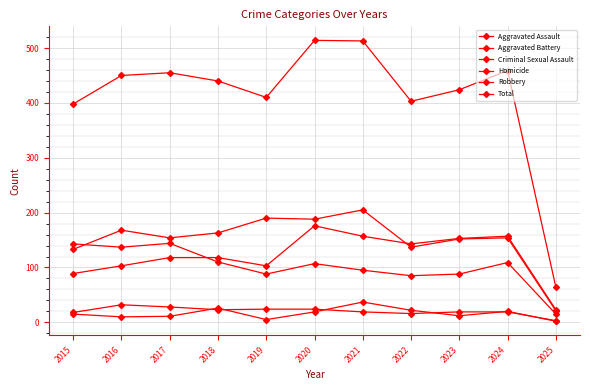

Does the chart have visible grid lines?

Yes